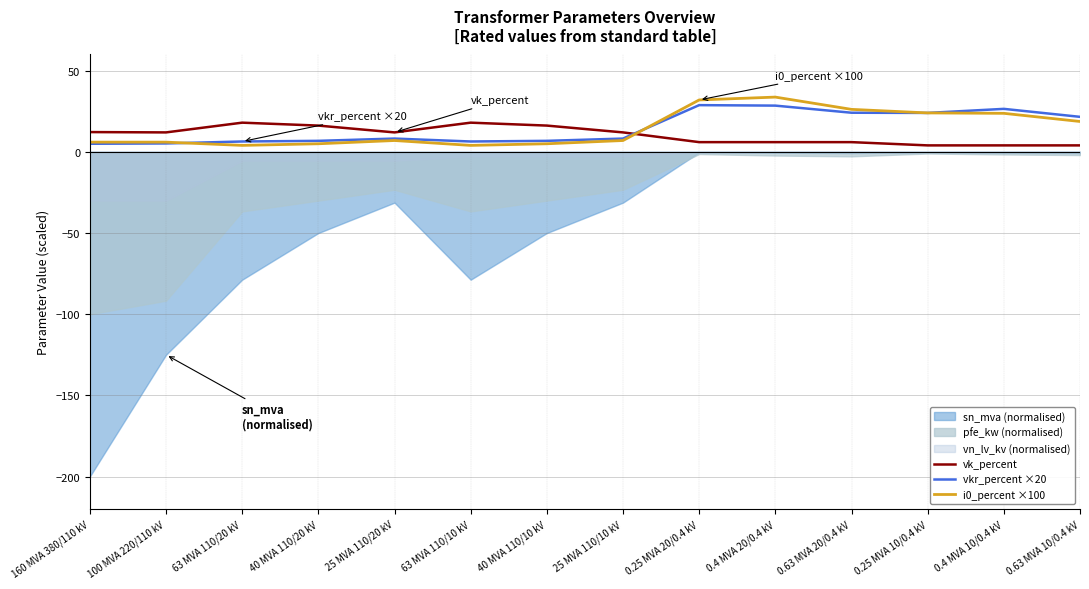

Which has a higher value, 63 MVA 110/10 kV or 160 MVA 380/110 kV?

63 MVA 110/10 kV